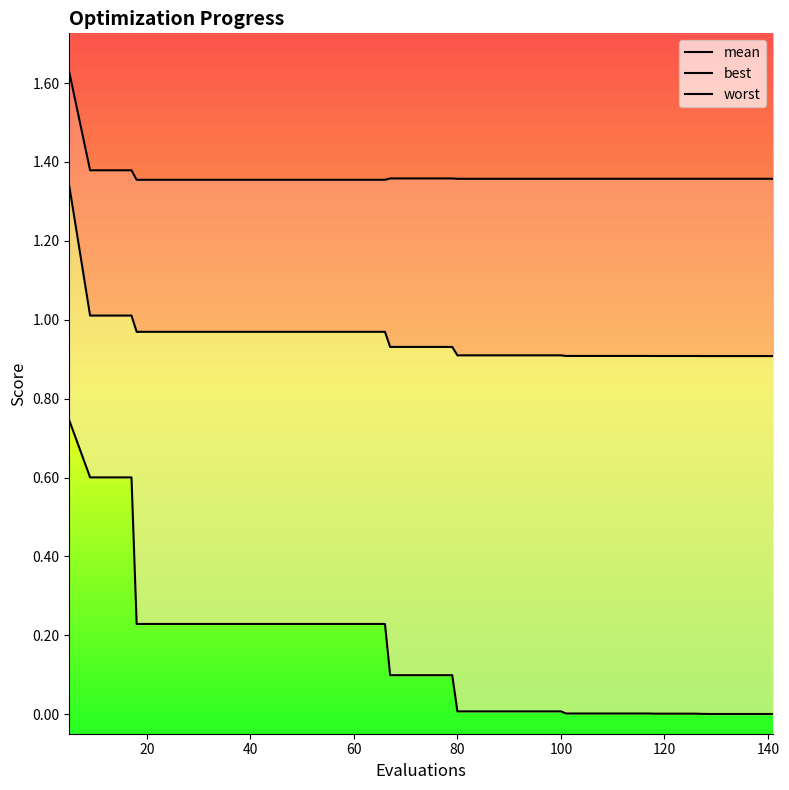

What is the greatest value displayed?

1.6